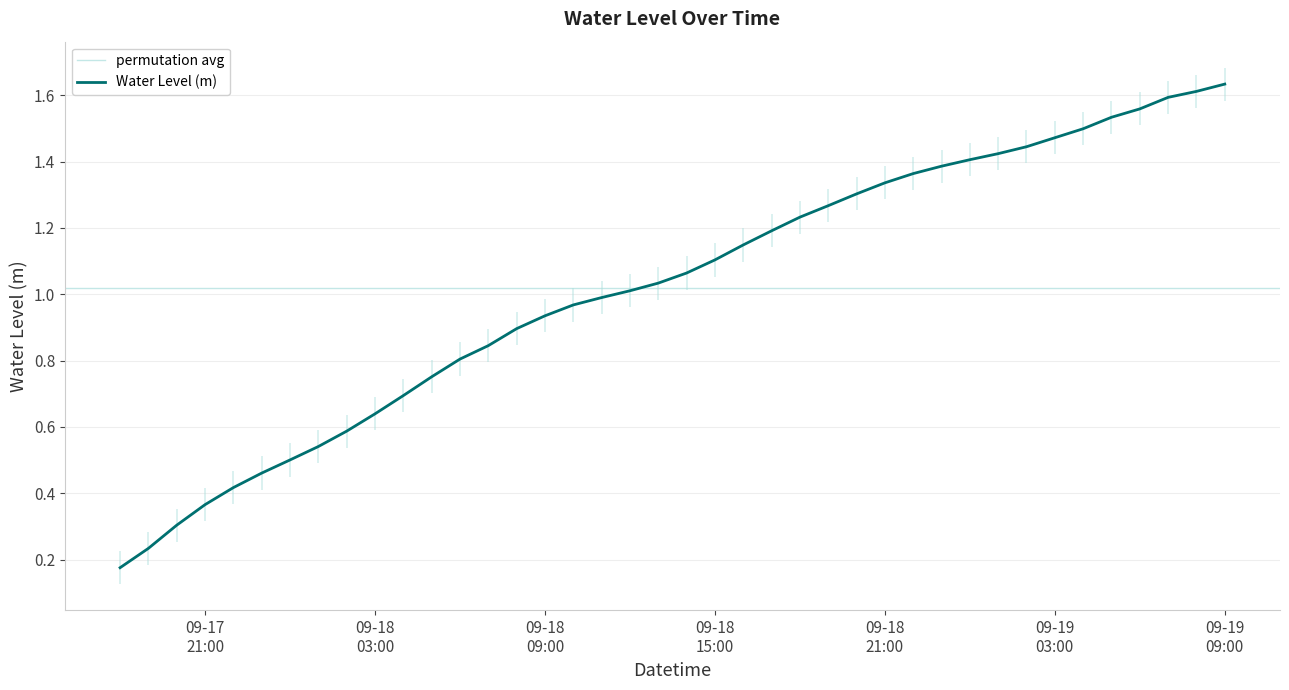

Is it true that the value at 2024-09-18 08:00:00 is 0.9?

True